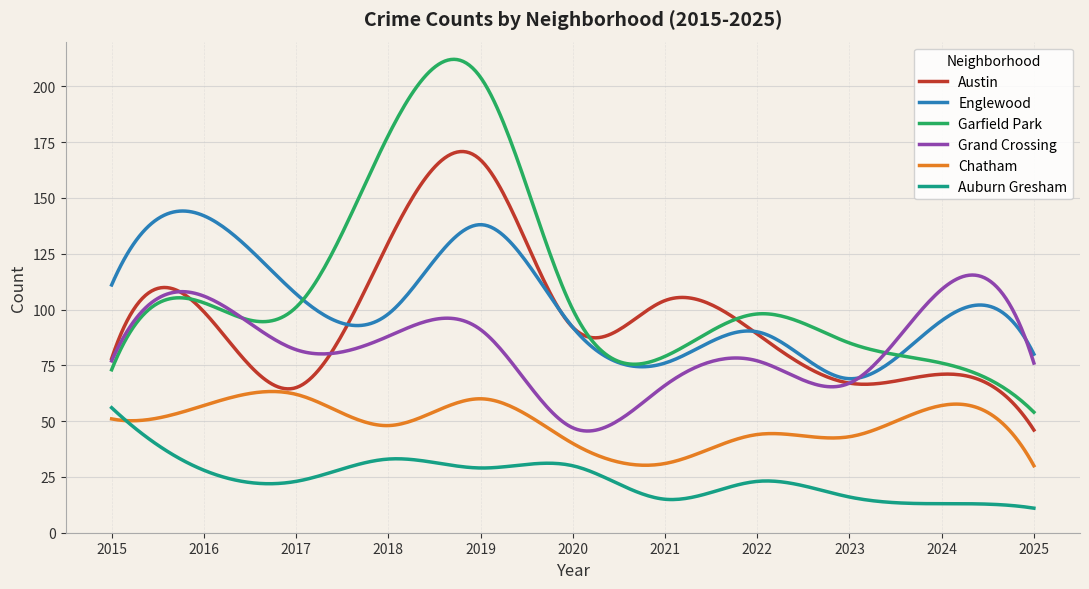

Which series has the widest spread of values?

Garfield Park